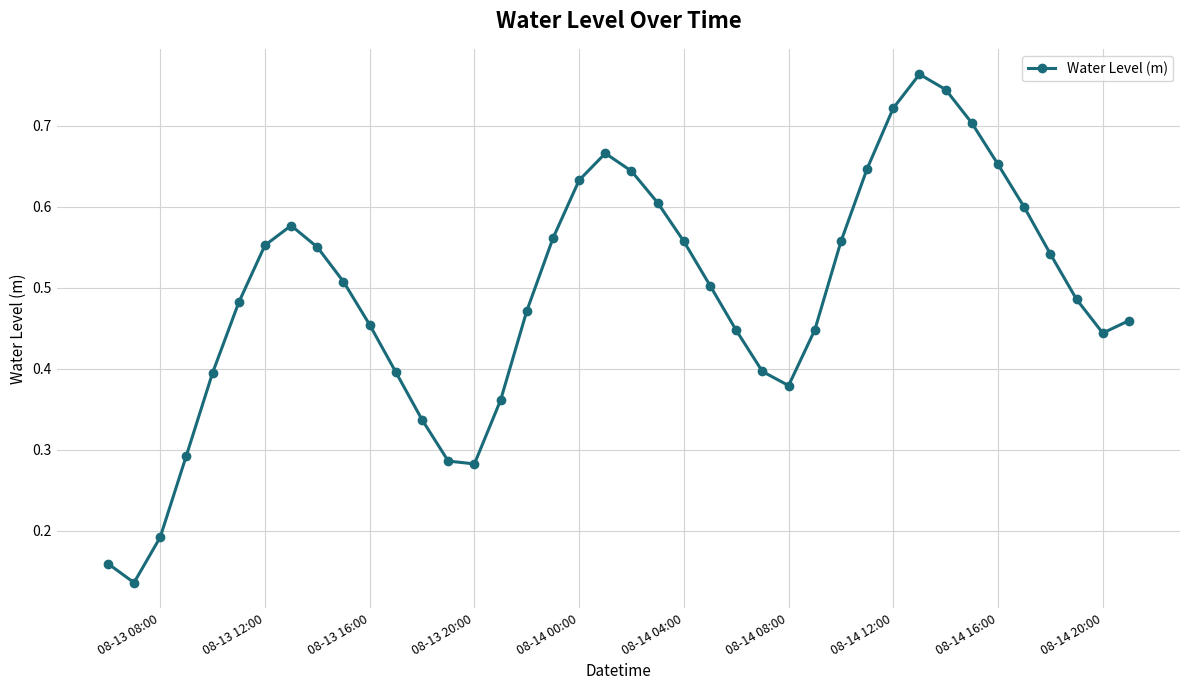

What is the sum of all values?

19.6